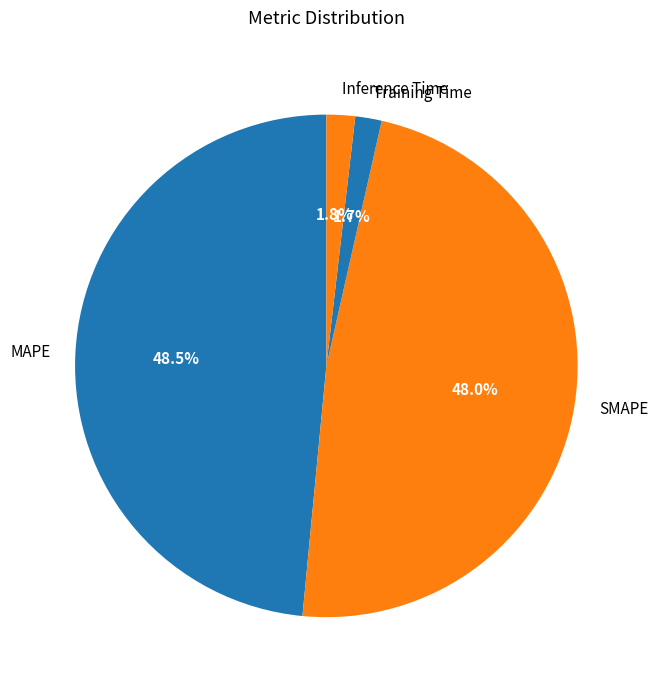

Does any single category account for the majority?

No